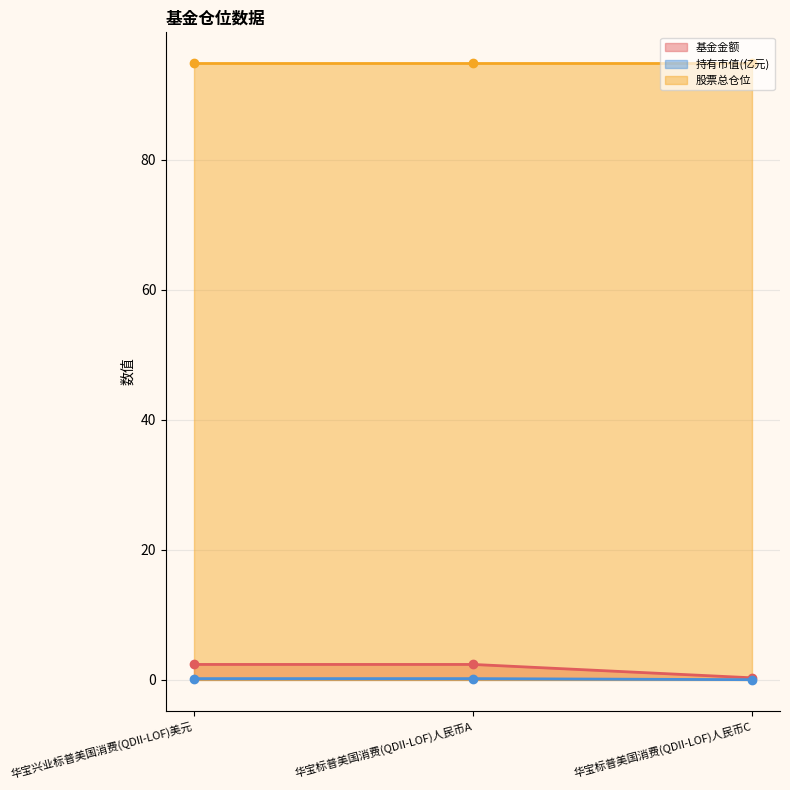

What is the difference between the maximum and minimum values in the 基金金额 series?

2.1